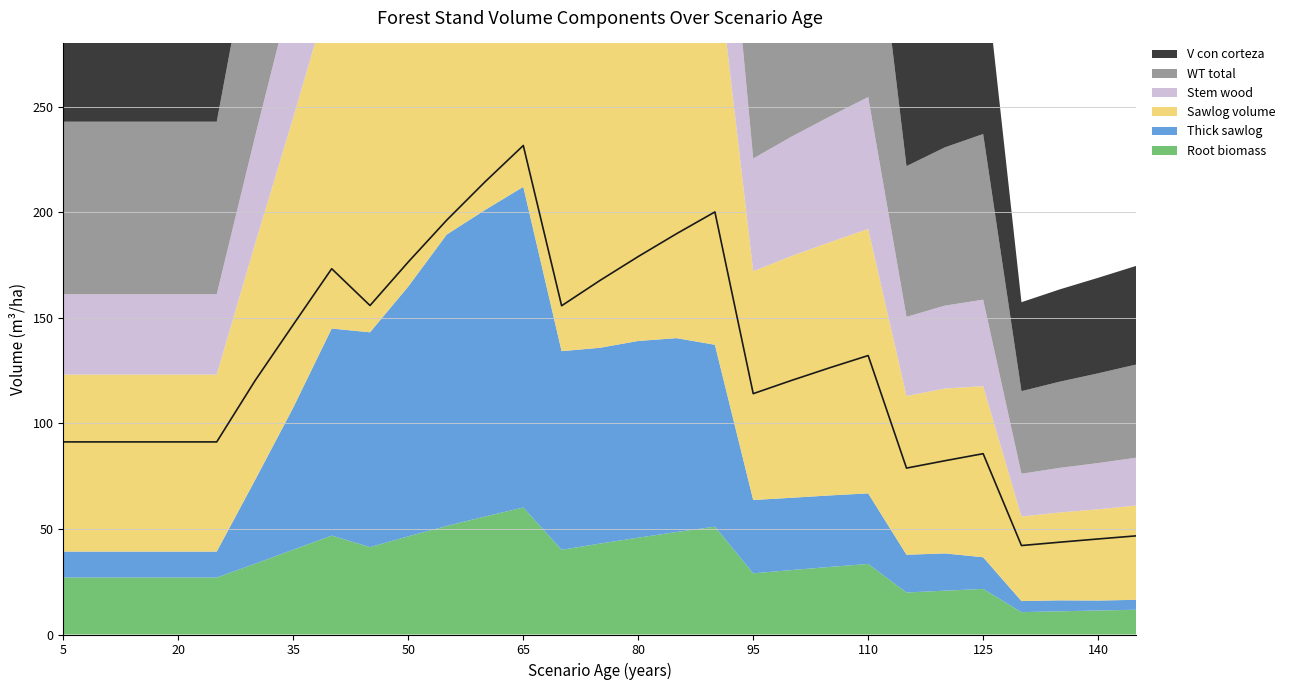

Which category has the highest value in the WR series?

65